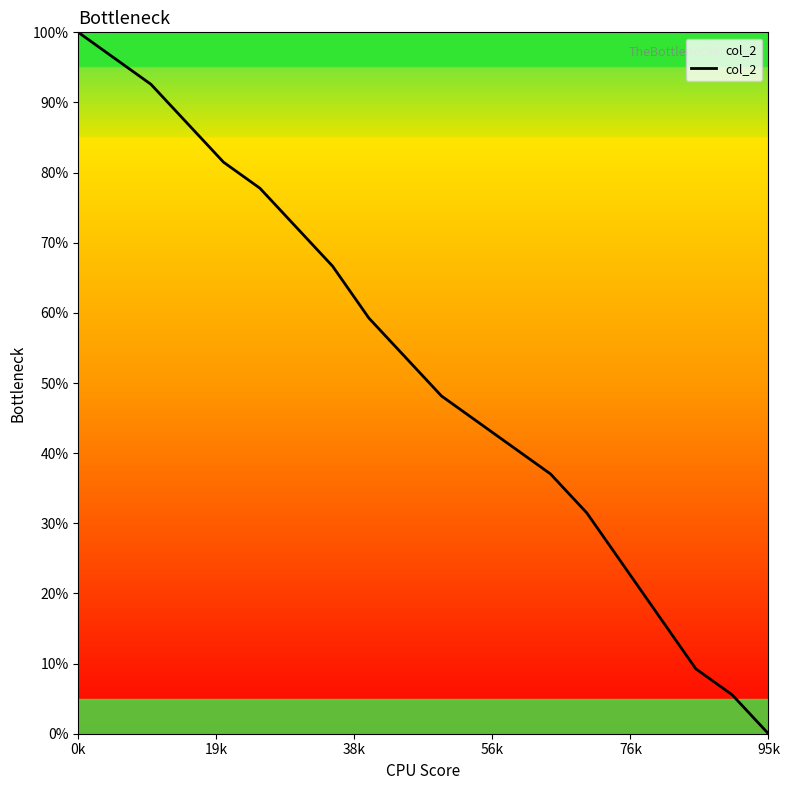

What is the difference between the maximum and minimum values?

100.0